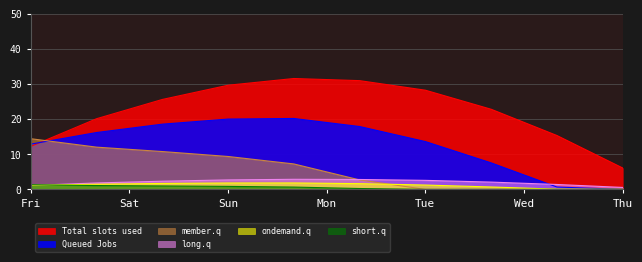

What are all the series names shown in the legend?

Total slots used, Queued Jobs, member.q, long.q, ondemand.q, short.q